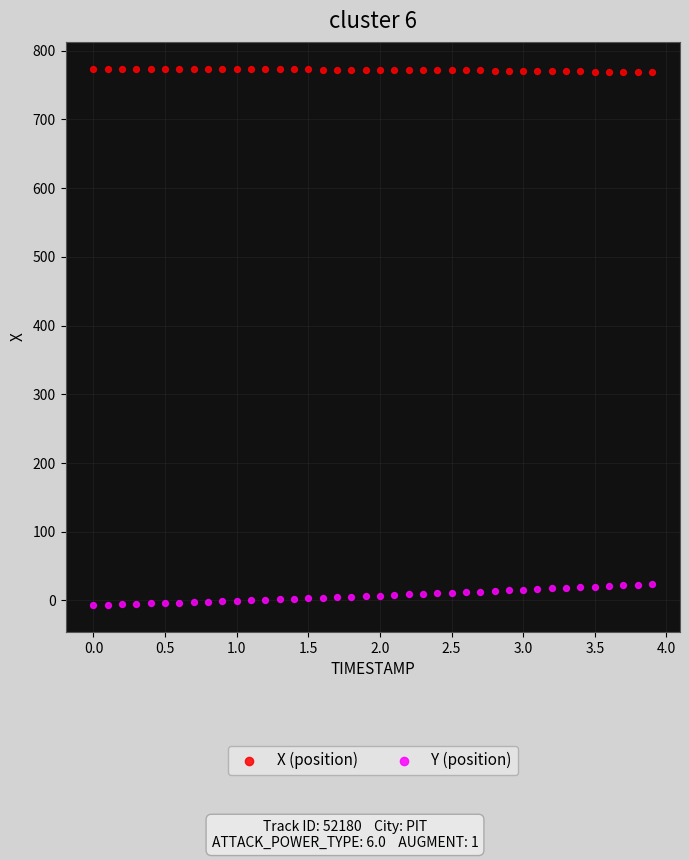

Which series reaches the maximum Y coordinate?

X (position)